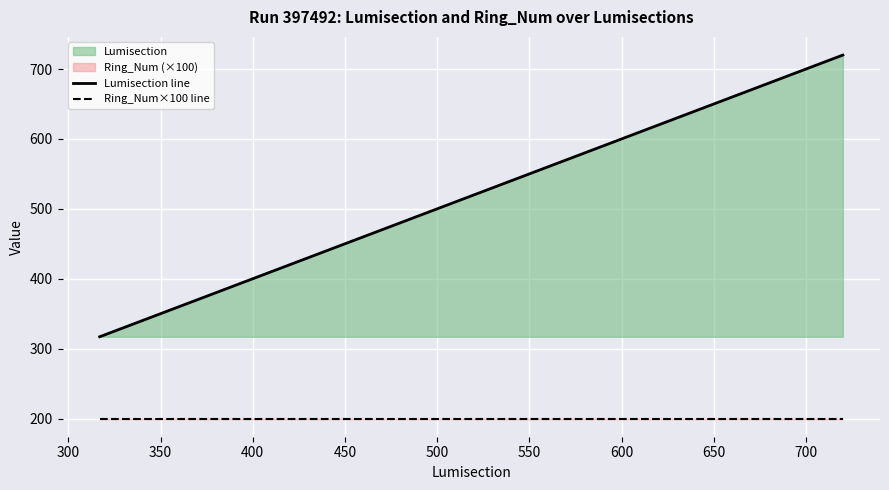

What is the value of the Lumisection line point at the 7th from the left?

718